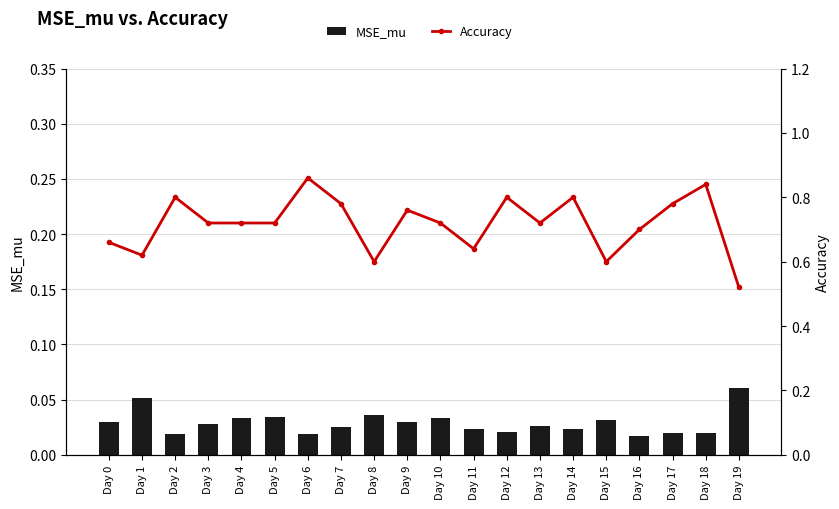

True or false: MSE_mu has a value of 0.0 at Day 0.

False